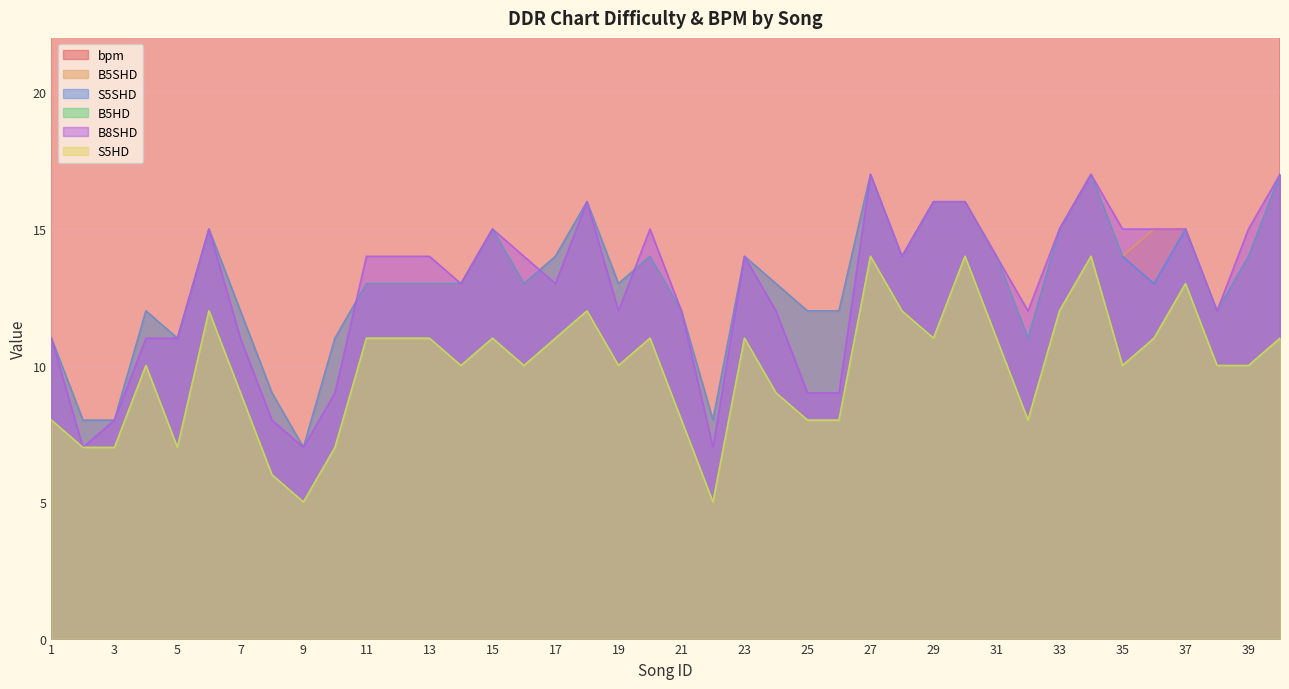

True or false: S5HD and B5HD intersect in this chart.

False